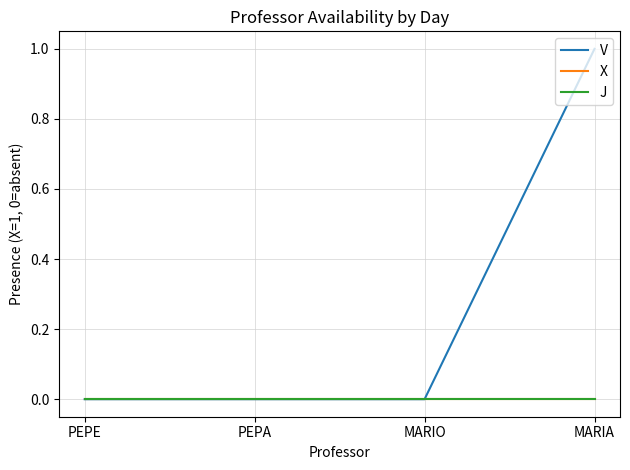

Does the chart have visible grid lines?

Yes